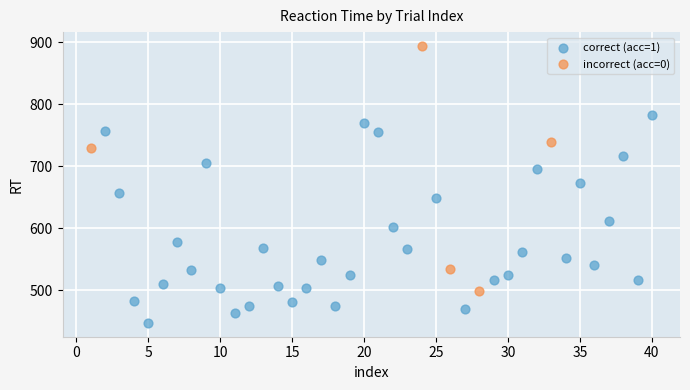

Which series has the widest spread of Y values?

incorrect (acc=0)